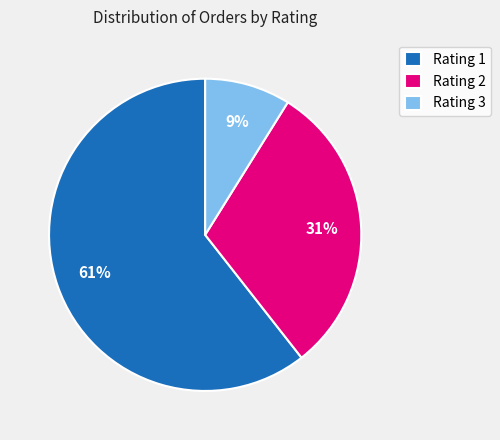

Do Rating 1 and Rating 3 together represent more than half of the pie?

Yes